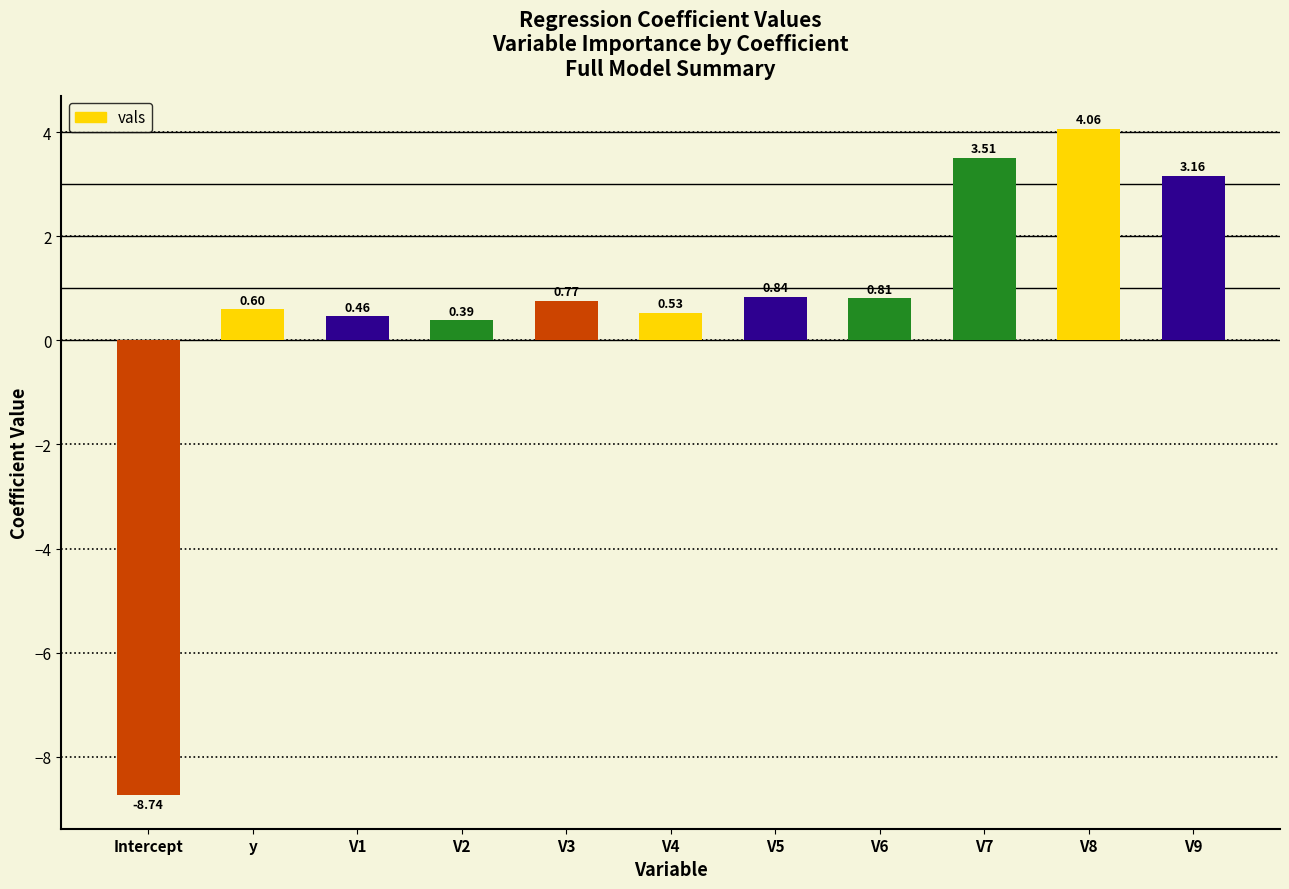

Which label corresponds to the smallest value in the chart?

Intercept